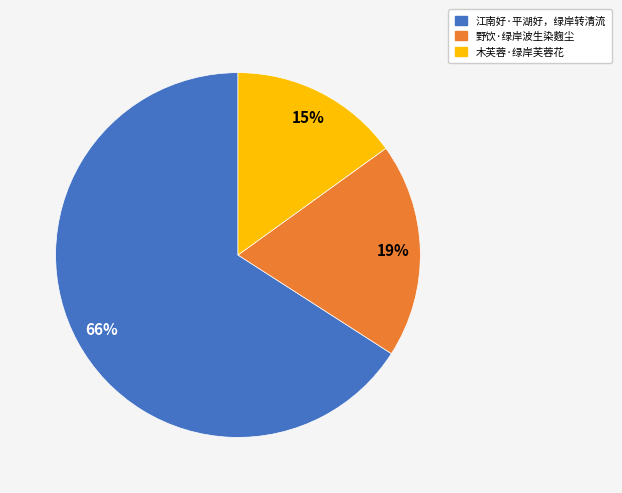

Is the sum of 江南好·平湖好，绿岸转清流 and 野饮·绿岸波生染麴尘 greater than half?

Yes